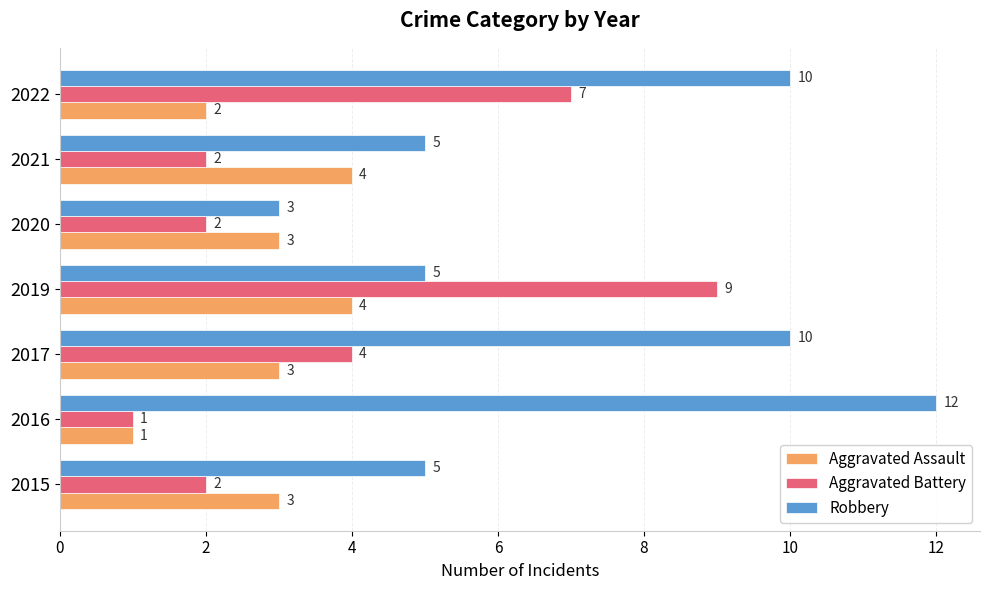

What is the difference between the second highest and second lowest values in the Robbery series?

5